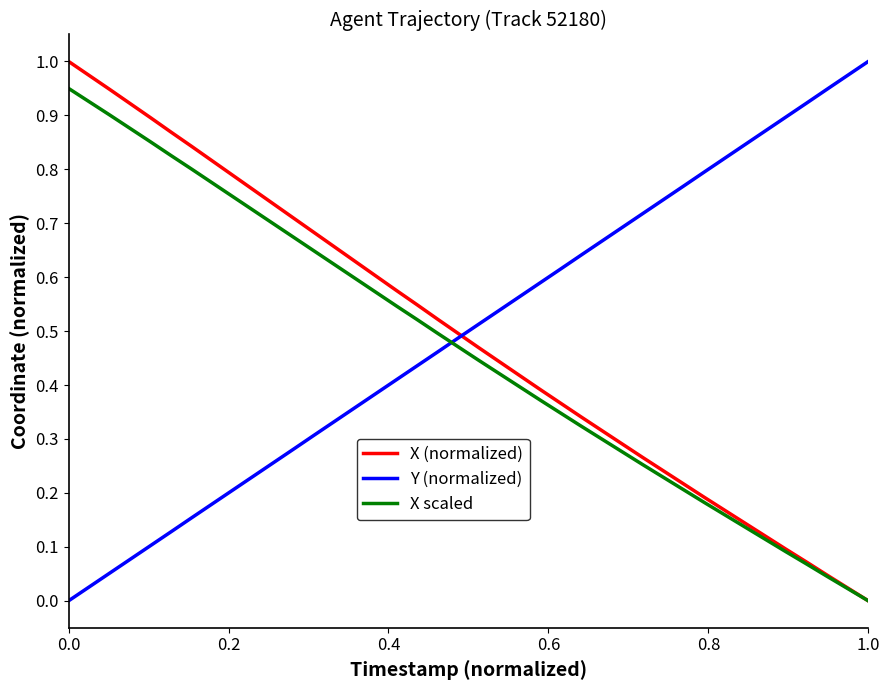

Which series has the largest total across all categories?

Y (normalized)